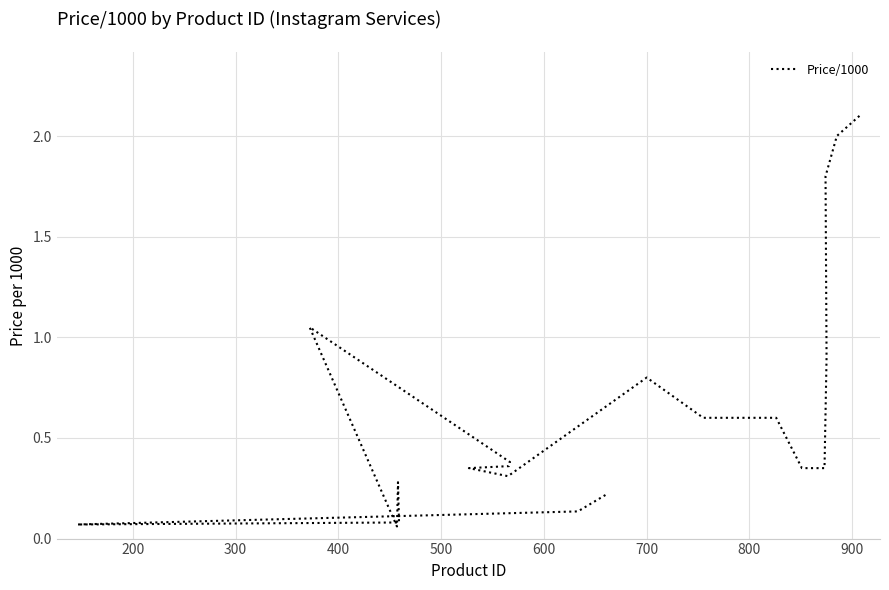

How many lines are shown in the chart?

1